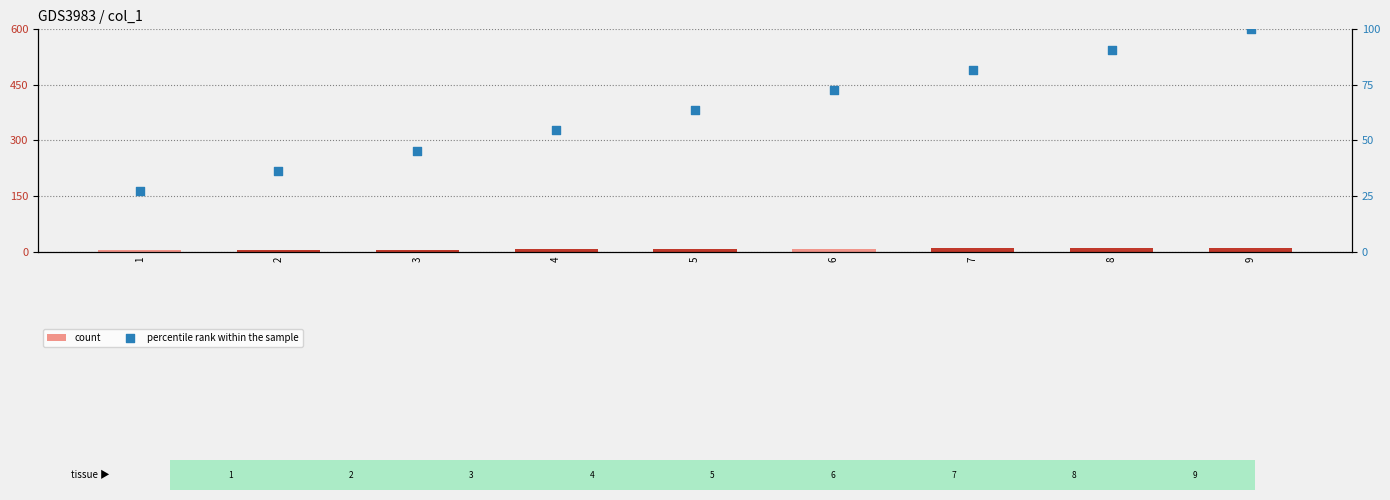

Is the value of count at 7 greater than the value of percentile rank within the sample at 7?

No